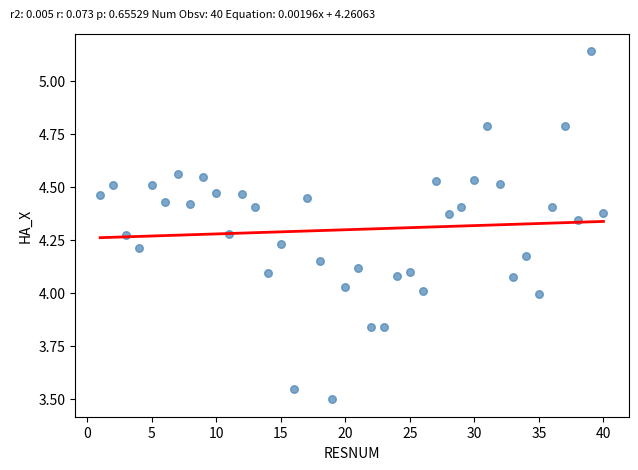

What is the range of X values (max minus min)?

39.0